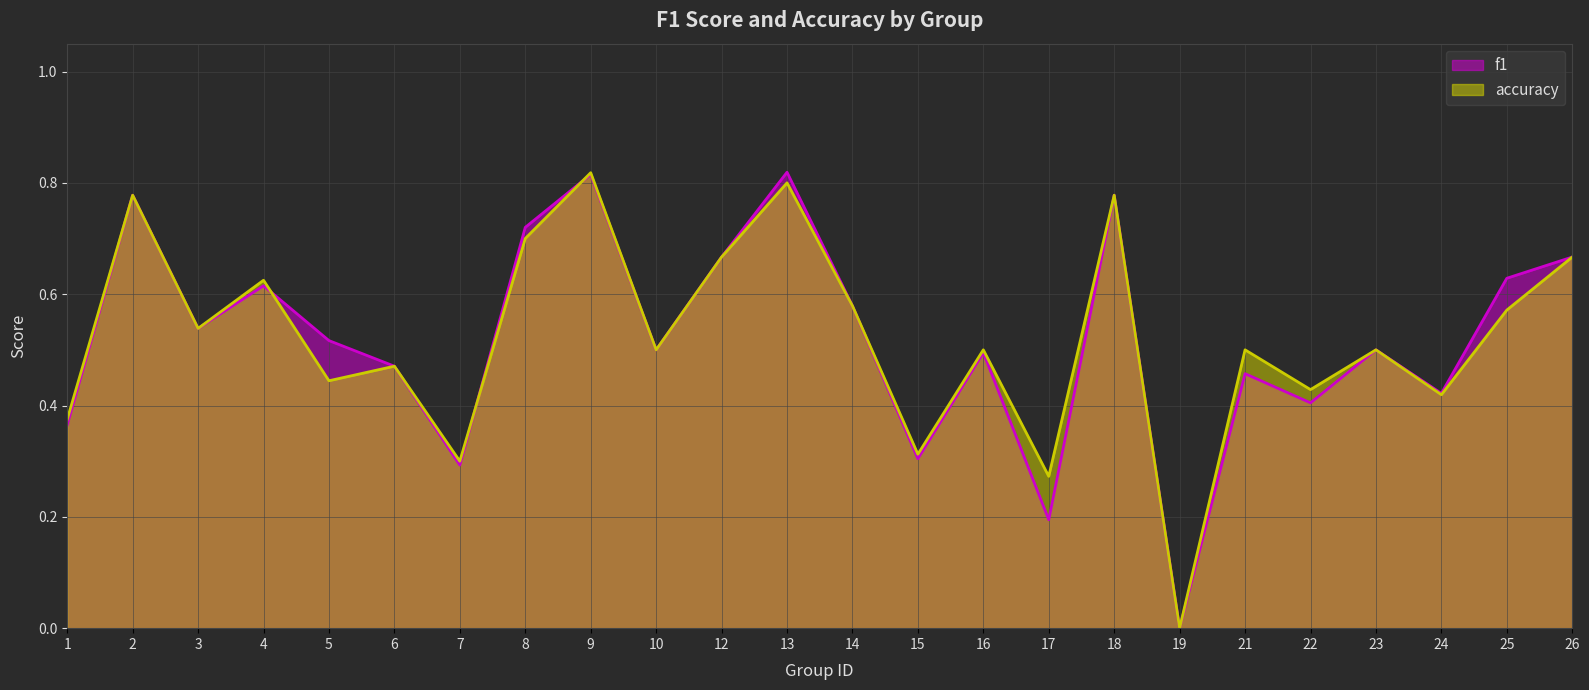

At 25, list the series in order from largest to smallest.

f1, accuracy